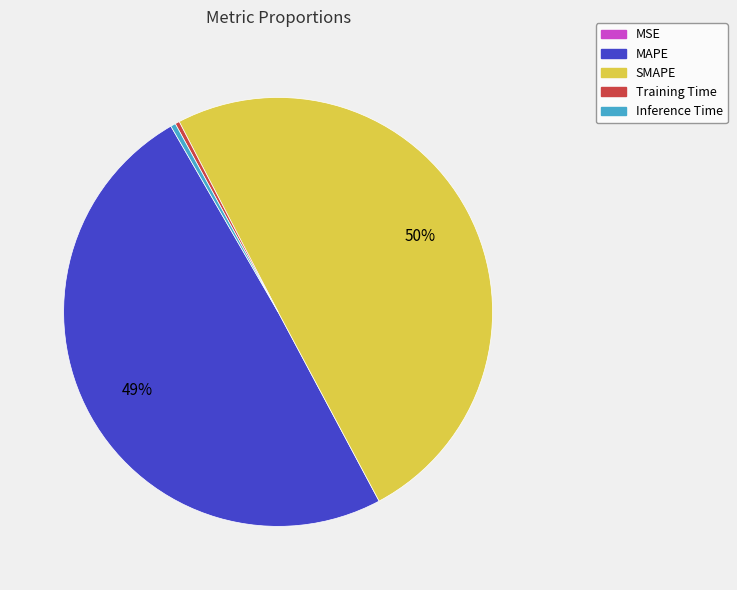

To the nearest percent, what is the average slice percentage?

20%